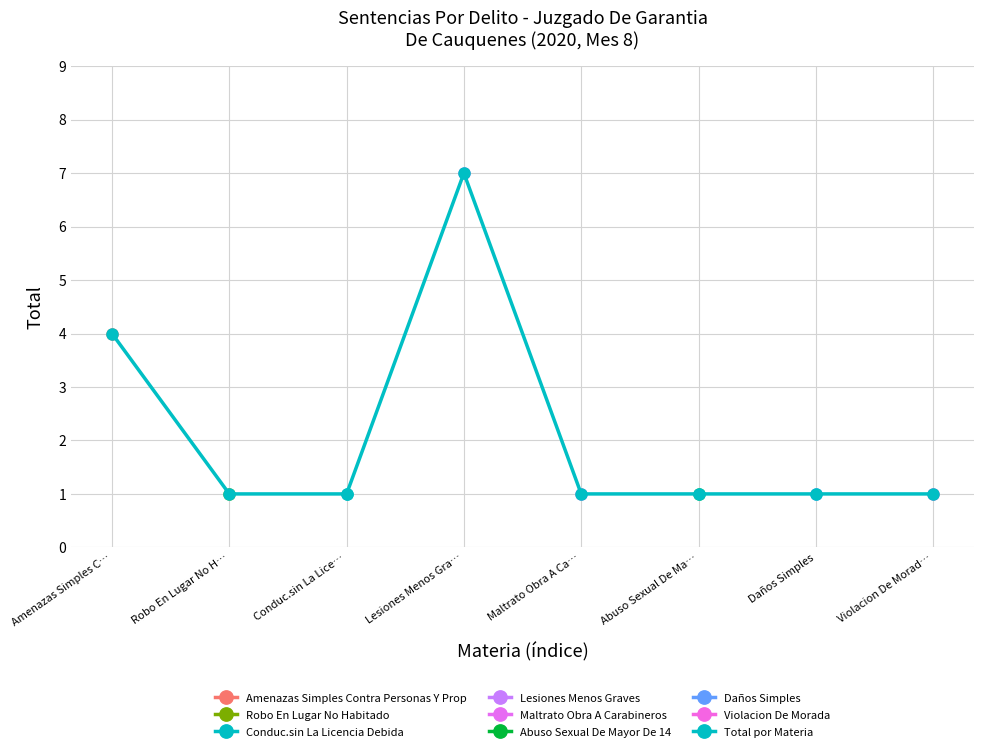

True or false: the data shows 2 at Maltrato Obra A Ca….

False